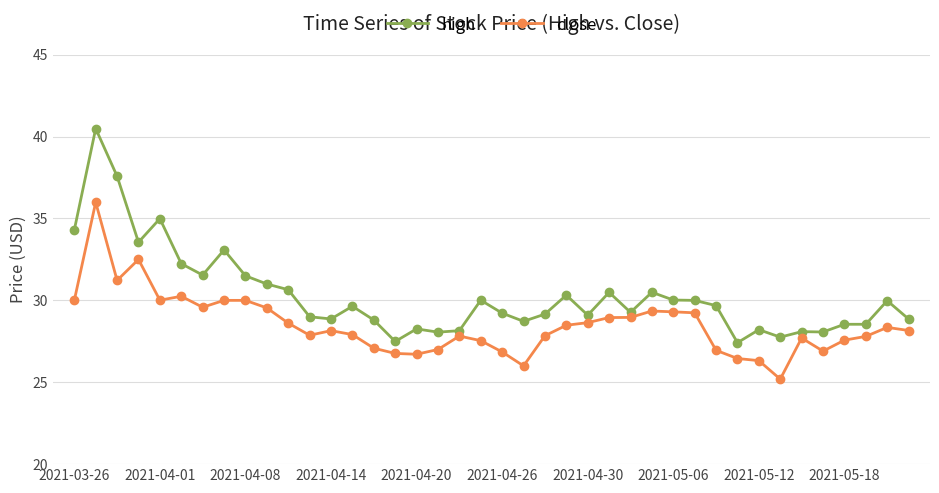

What is the greatest value displayed?

40.5